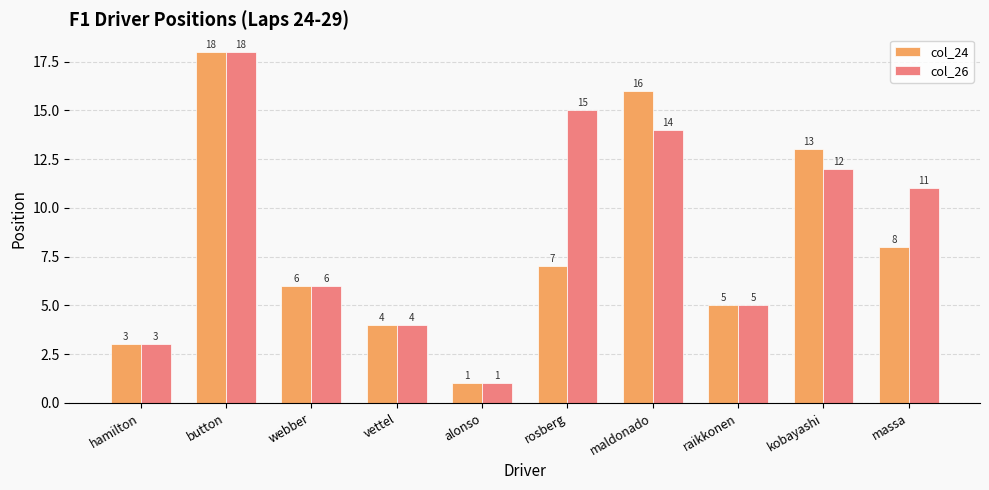

What is the total value across all series at button?

36